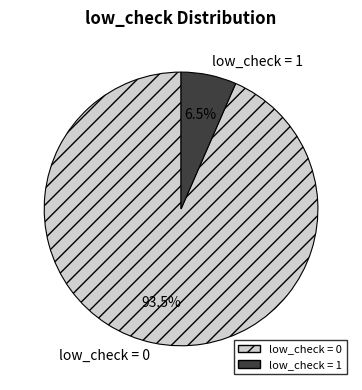

What is the majority slice?

low_check = 0